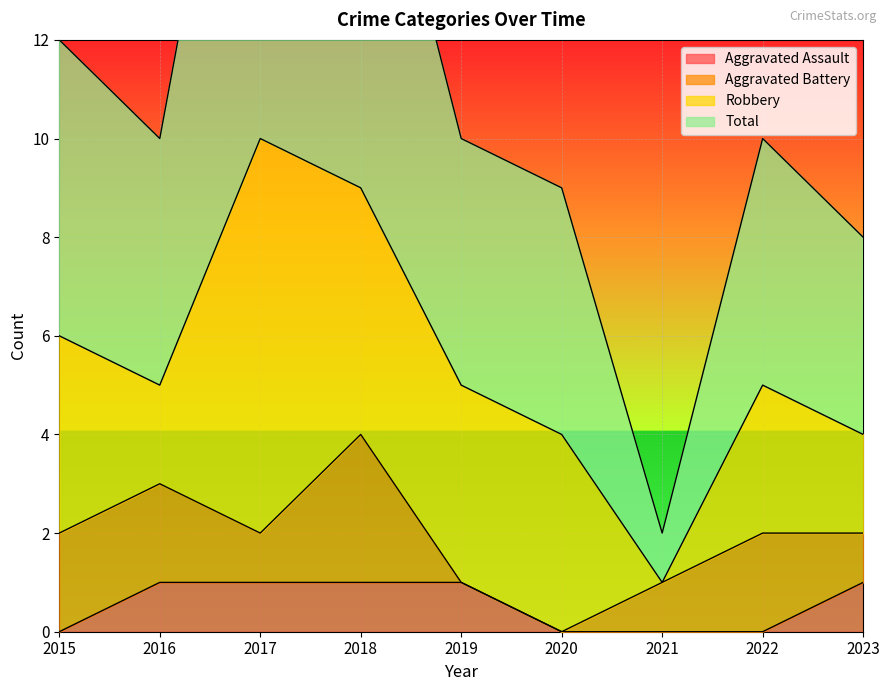

True or false: Aggravated Assault has more than 2 points higher than both neighbors.

False